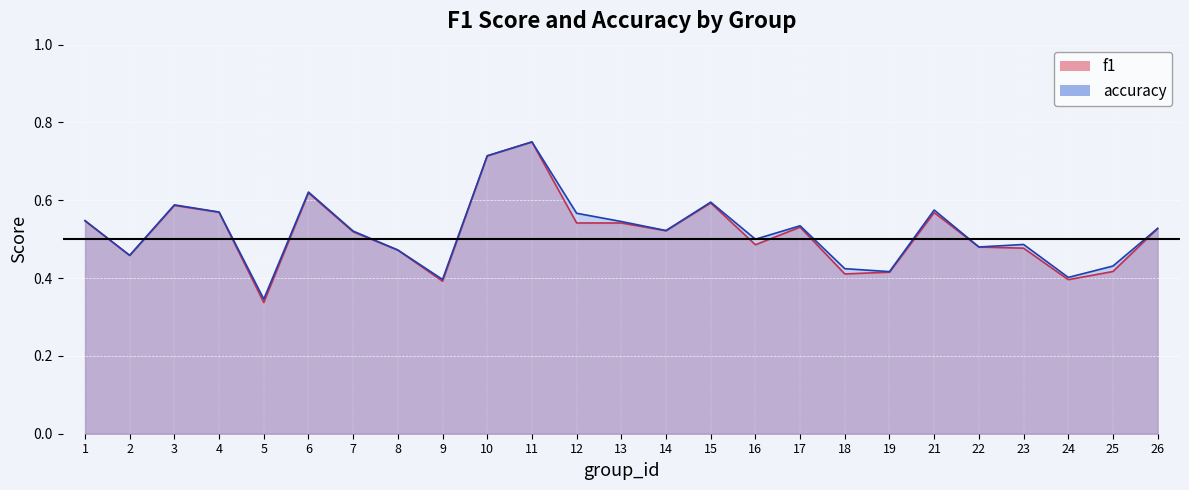

The accuracy series shows 0.3 at 26. True or false?

False